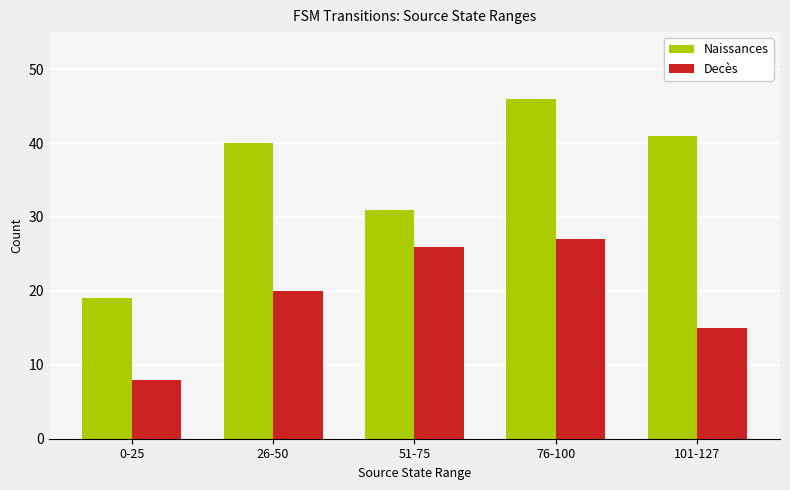

True or false: Decès has a value of 8 at 0-25.

True